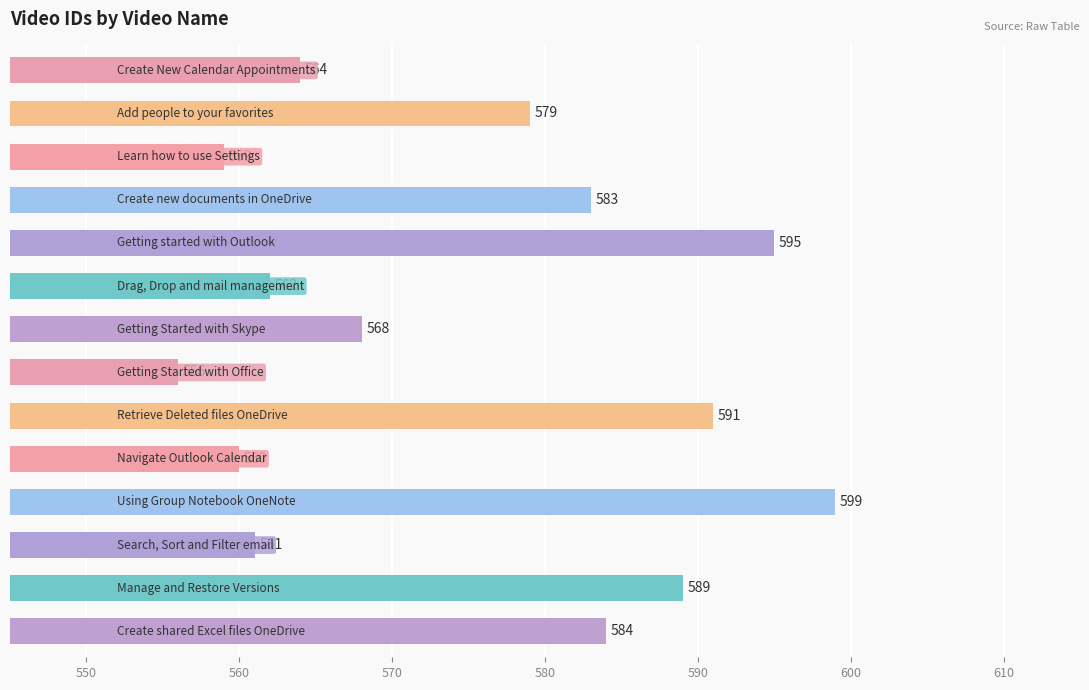

What is the minimum value shown in the chart?

556